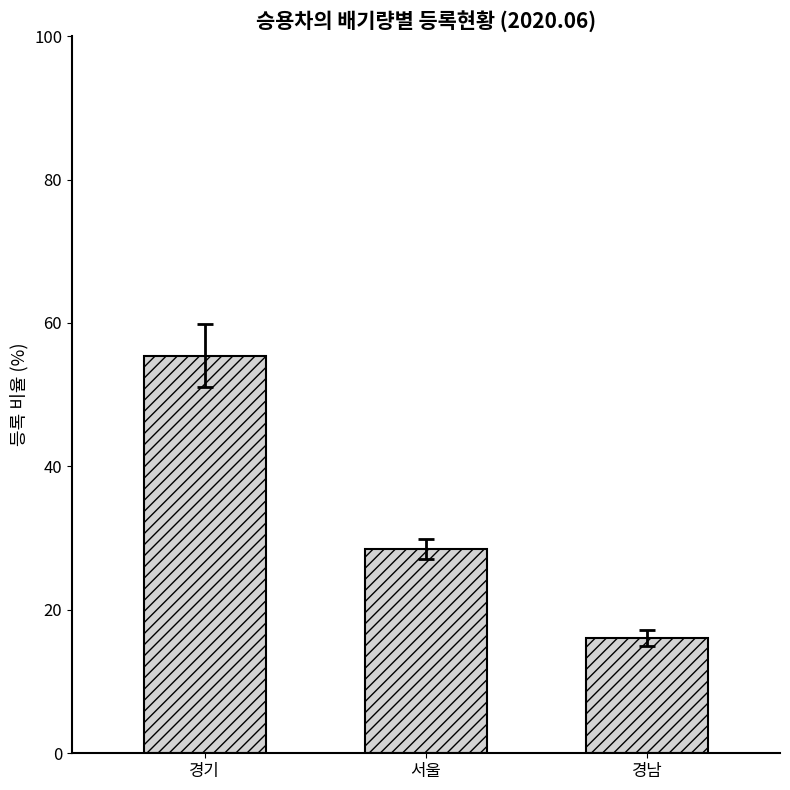

What is the approximate value at 경남?

16.1